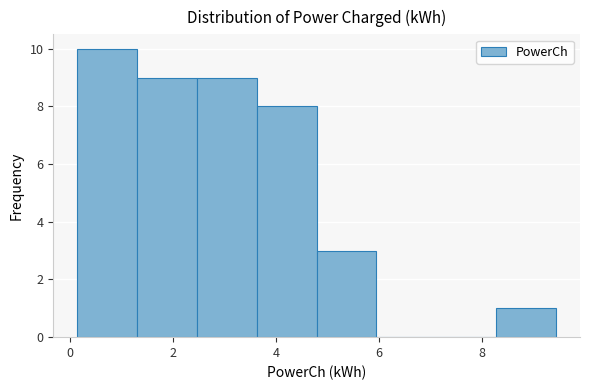

Reading left to right, list every bar in this chart as the range it spans on the x-axis followed by its height. Neither the bar edges nor the heights are printed on the chart, so give them approximately, as read against the axes.

0.2 to 1.2: 10
1.2 to 2.4: 9
2.4 to 3.6: 9
3.6 to 4.8: 8
4.8 to 6.0: 3
6.0 to 7.2: 0
7.2 to 8.2: 0
8.2 to 9.4: 1